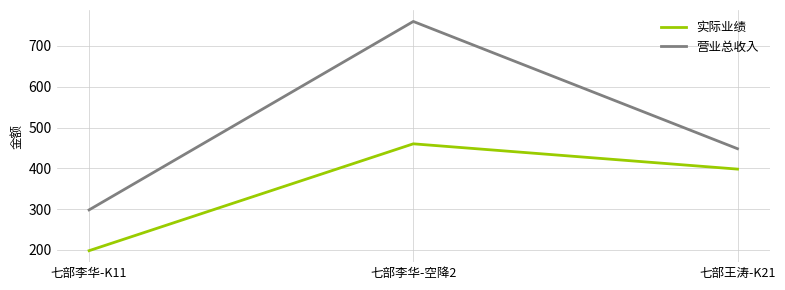

What is the difference between the highest and lowest values at 七部王涛-K21?

50